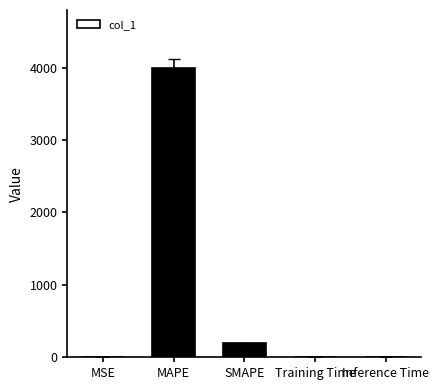

What is the greatest value displayed?

3997.5